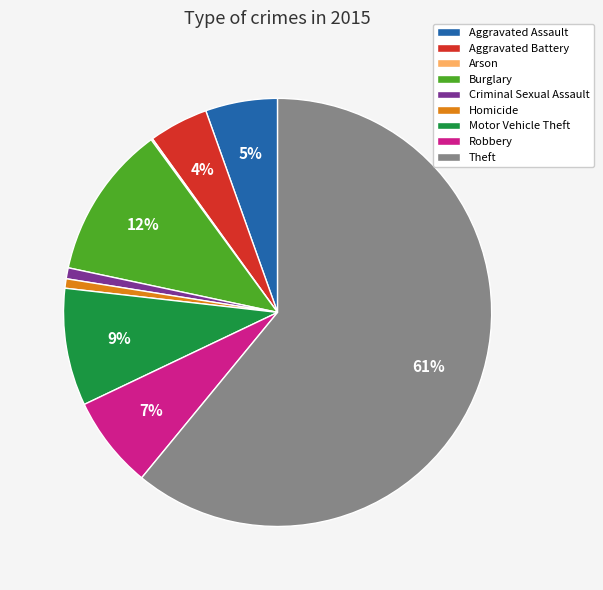

Which slice is the largest?

Theft